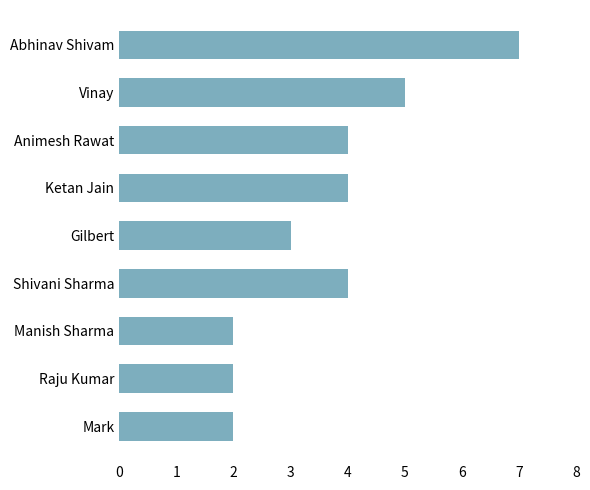

Reading bottom to top, transcribe all the data shown in this chart.

Mark=2	Raju Kumar=2	Manish Sharma=2	Shivani Sharma=4	Gilbert=3	Ketan Jain=4	Animesh Rawat=4	Vinay=5	Abhinav Shivam=7